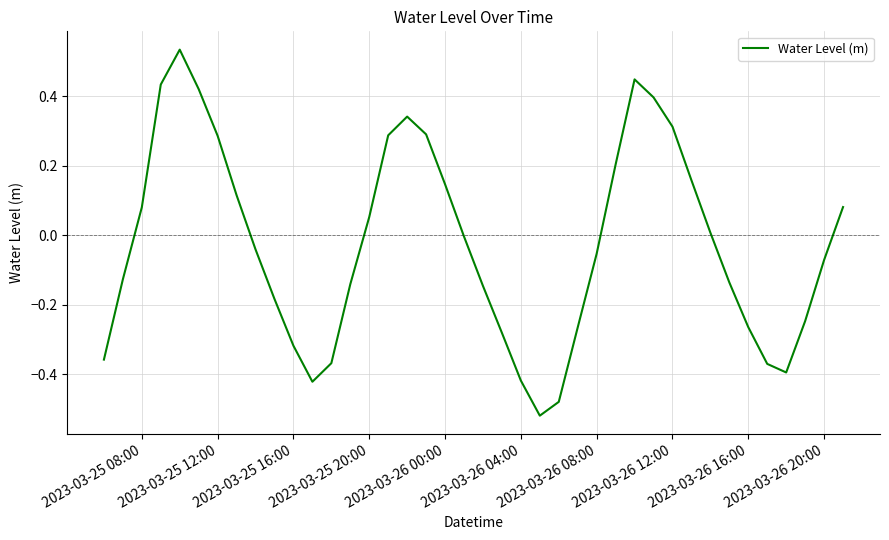

What is the sum of all values?

-1.0